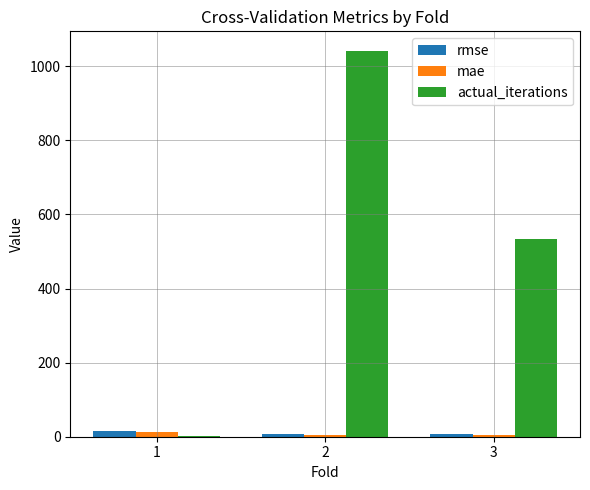

Is it true that rmse equals 6.5 at 2?

True